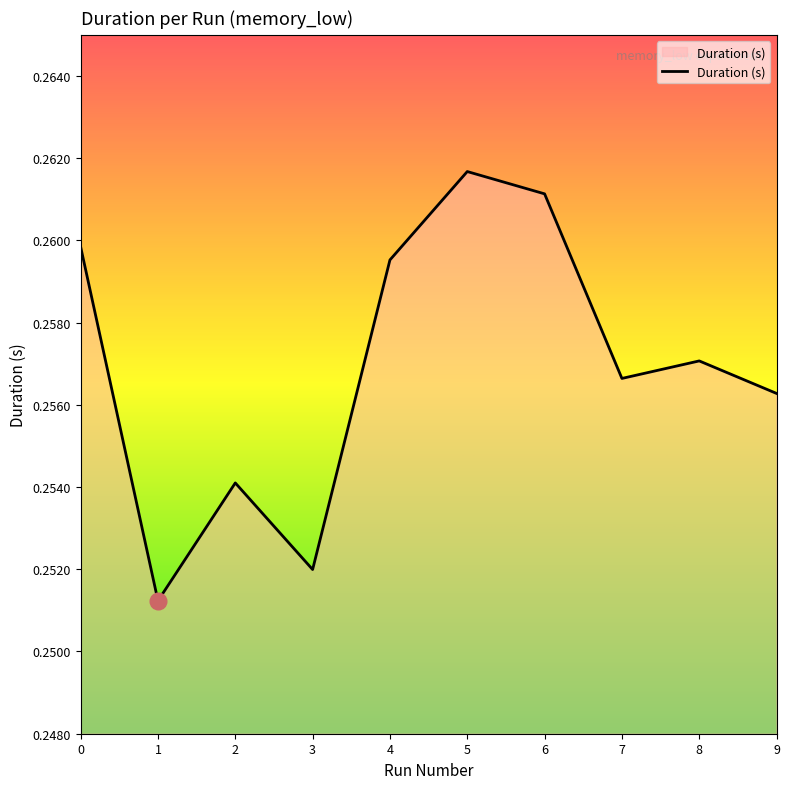

The chart shows a value of 0.5 at 0. True or false?

False